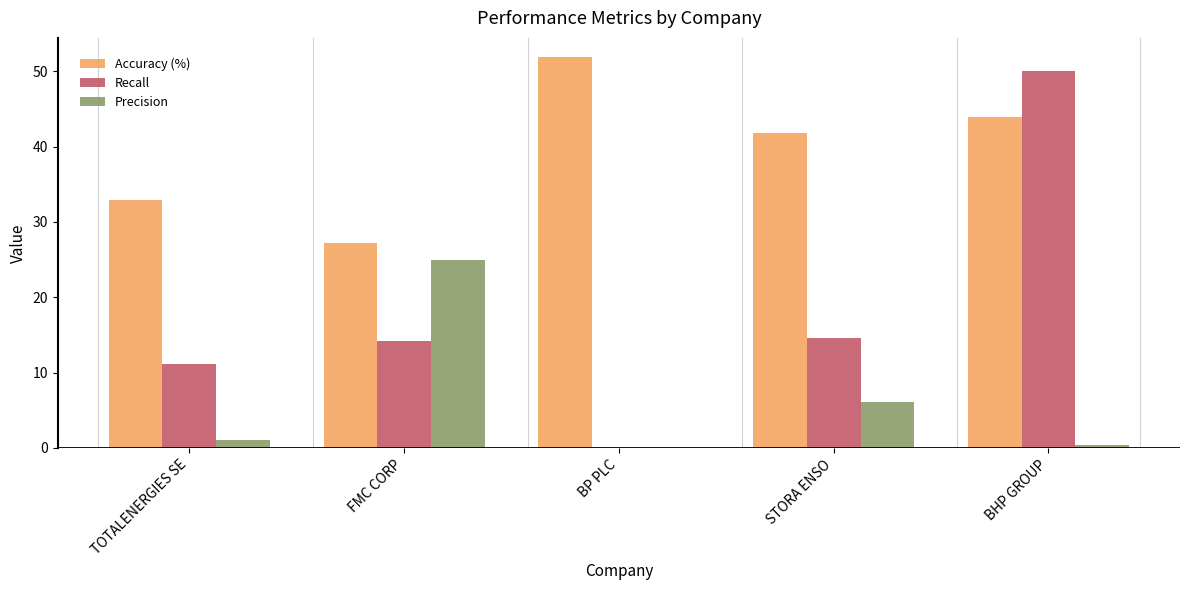

Is it true that Recall equals 4.7 at TOTALENERGIES SE?

False